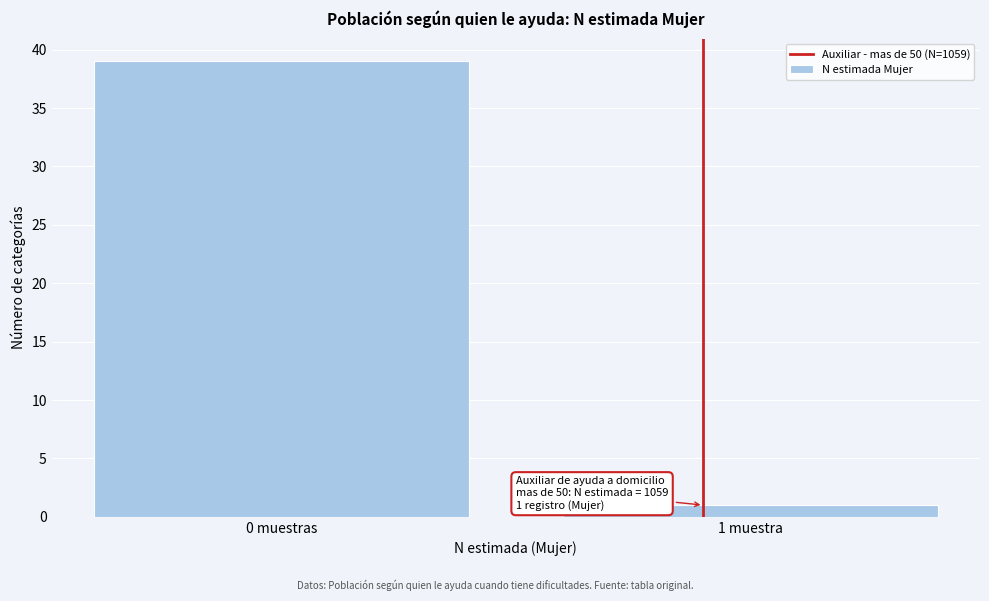

Reading left to right, what are all the values shown in this chart?

0 muestras=39	1 muestra=1